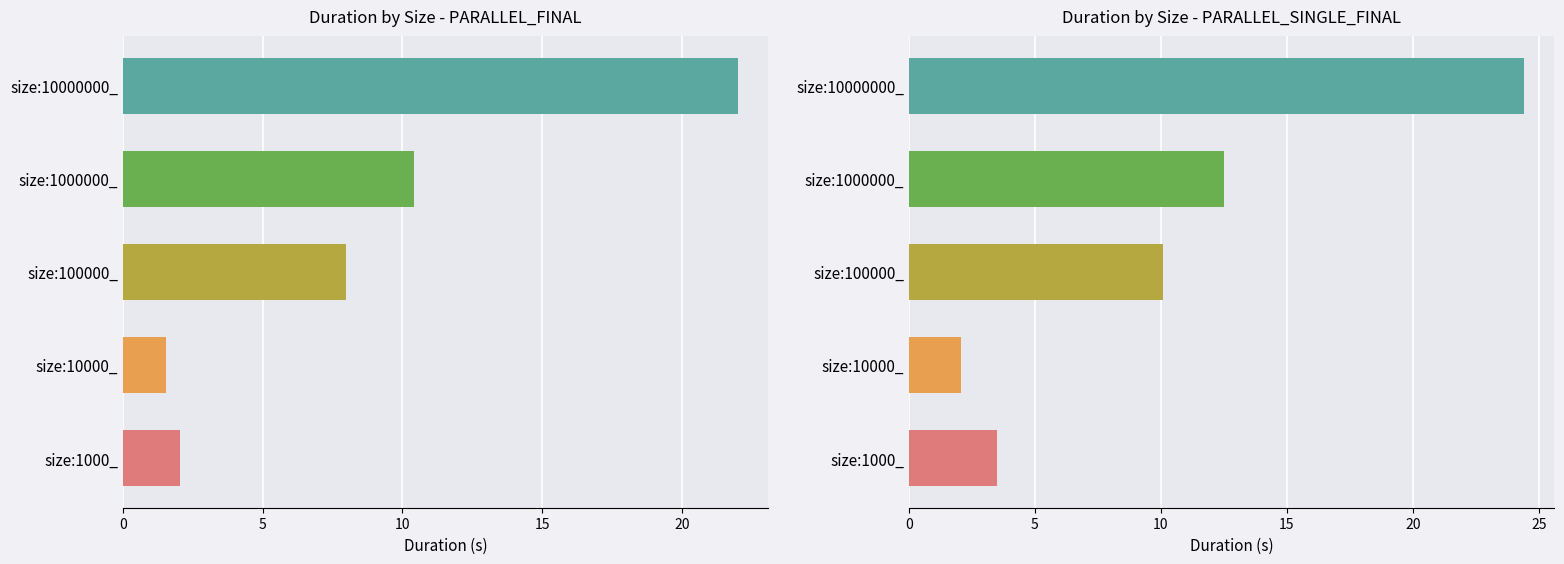

Between size:100000_ and size:10000_, which is larger?

size:100000_